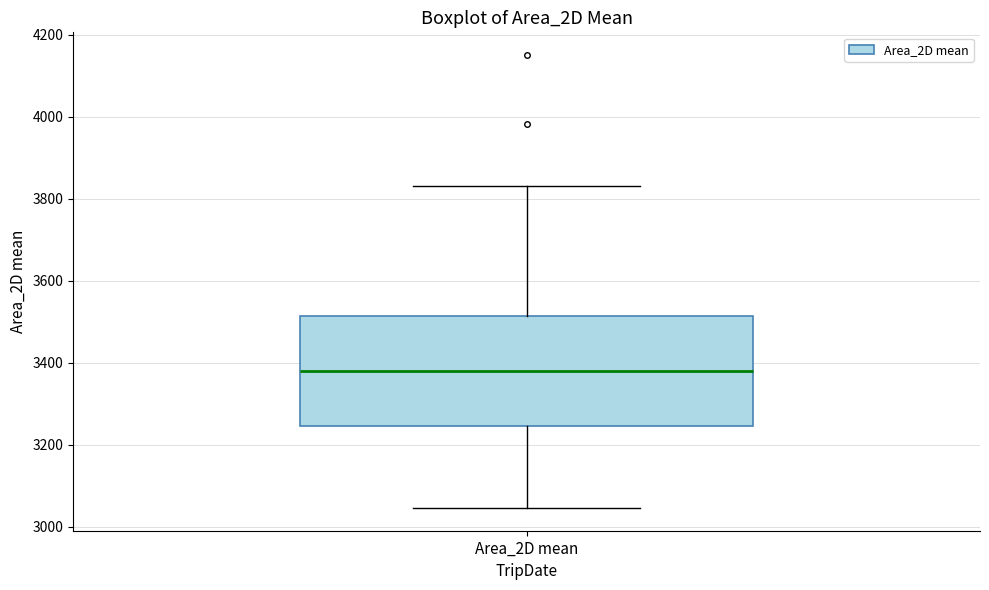

Read this box plot against the y-axis: the position of the median line, the range covered by the box, and the ends of both whiskers. The values are not printed on the chart, so give them approximately, as read against the axis.

median 3380, box 3240 to 3520, whiskers 3040 to 3820